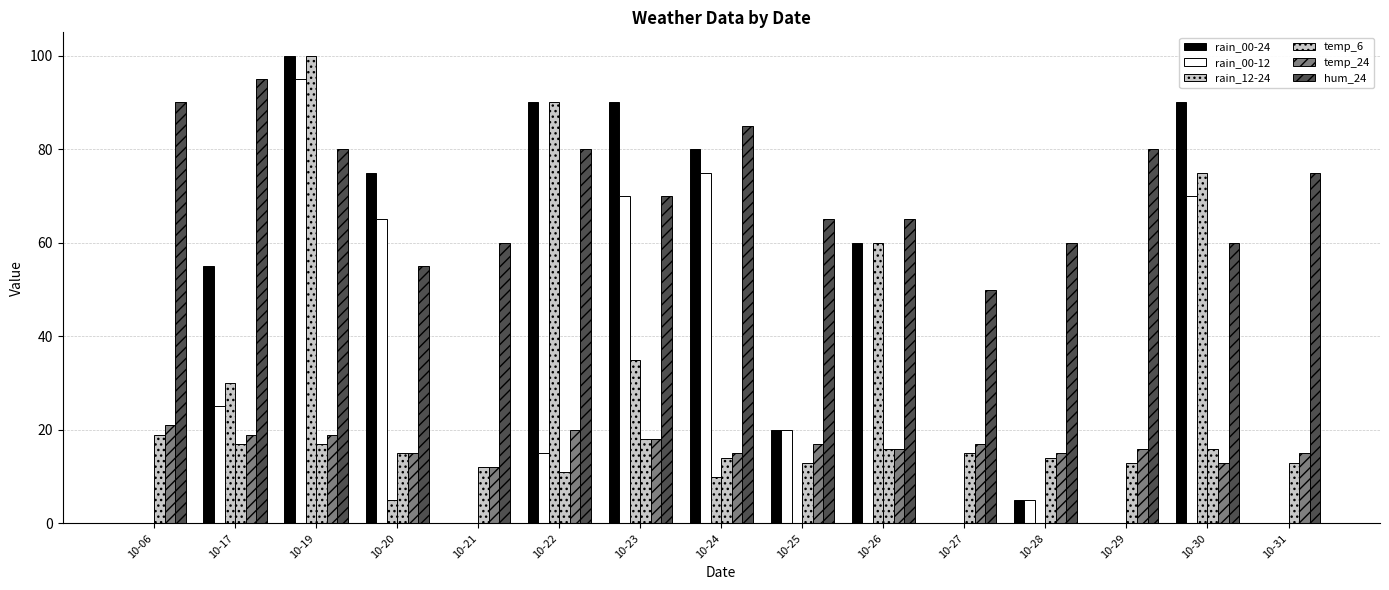

How many groups of bars are there?

15